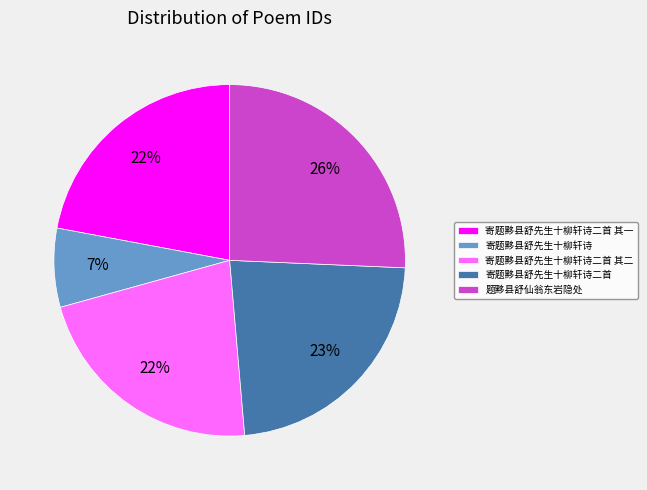

Count the number of slices in the pie.

5